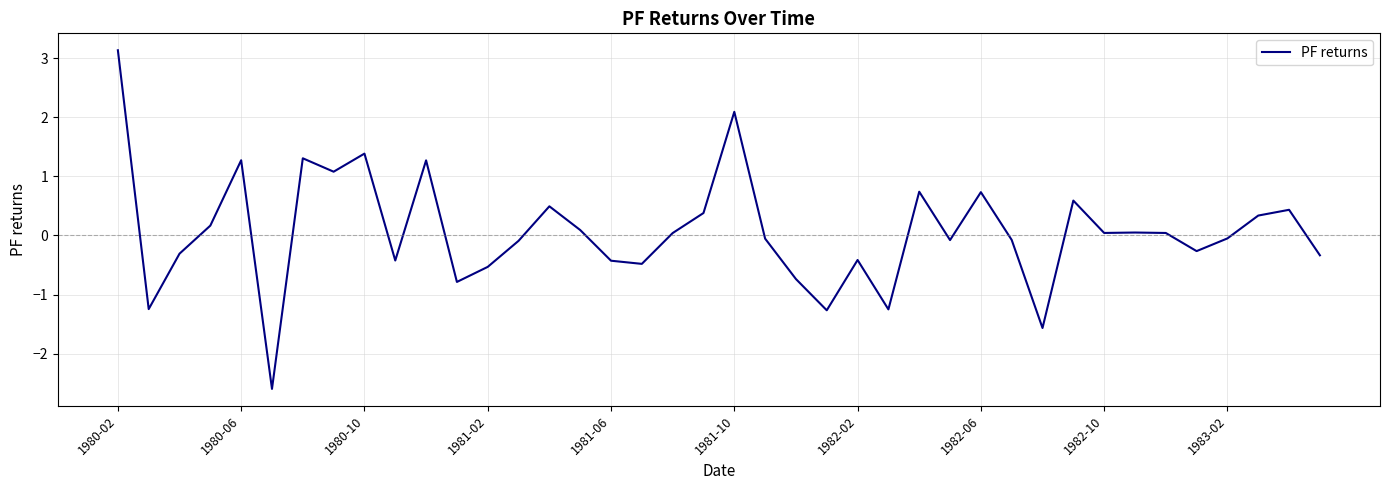

What is the maximum value shown in the chart?

3.1